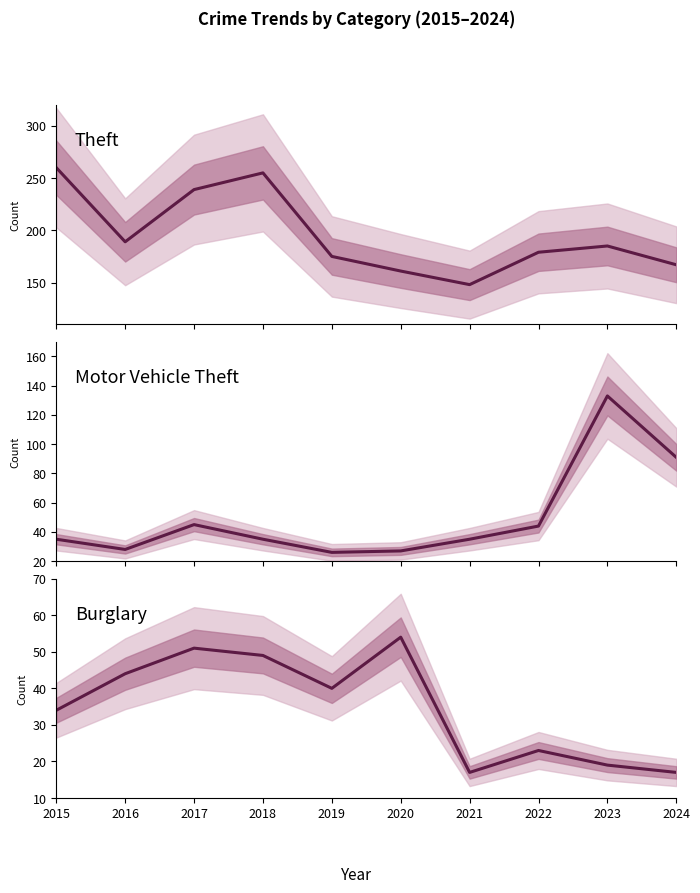

How many lines are shown in the chart?

3